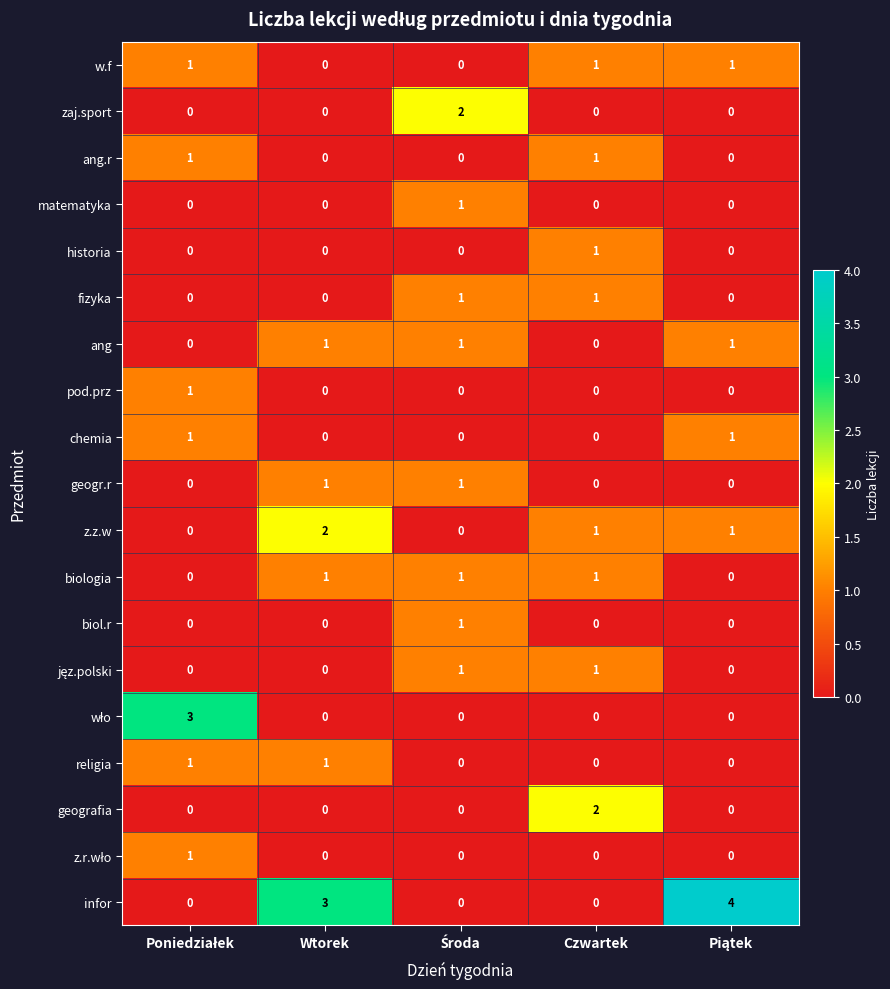

Which series has the largest range (max minus min)?

infor